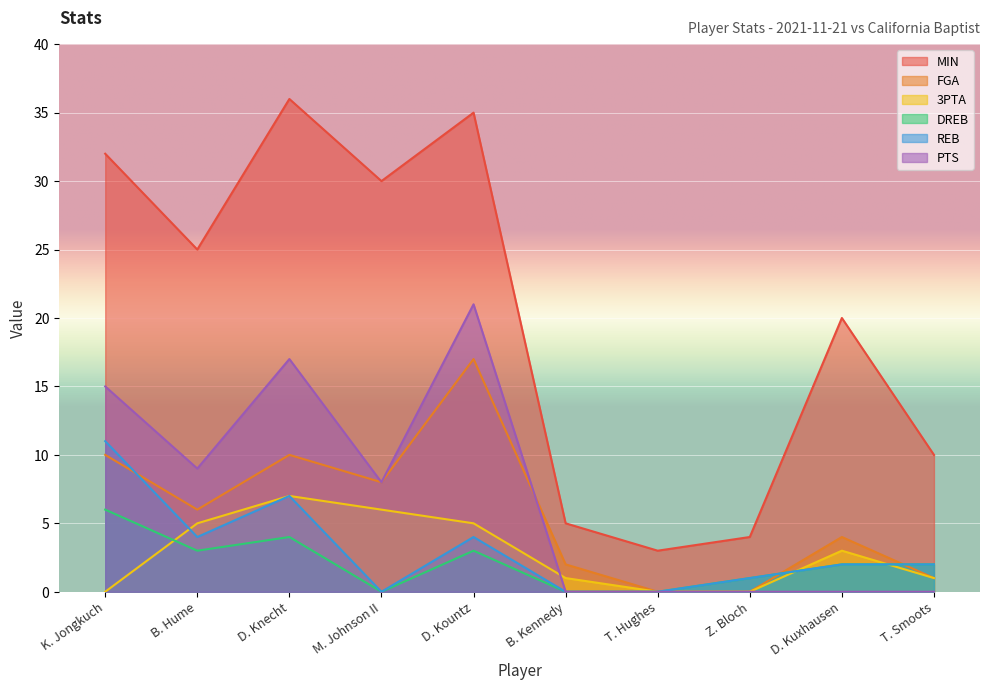

True or false: MIN and DREB cross at least once.

False